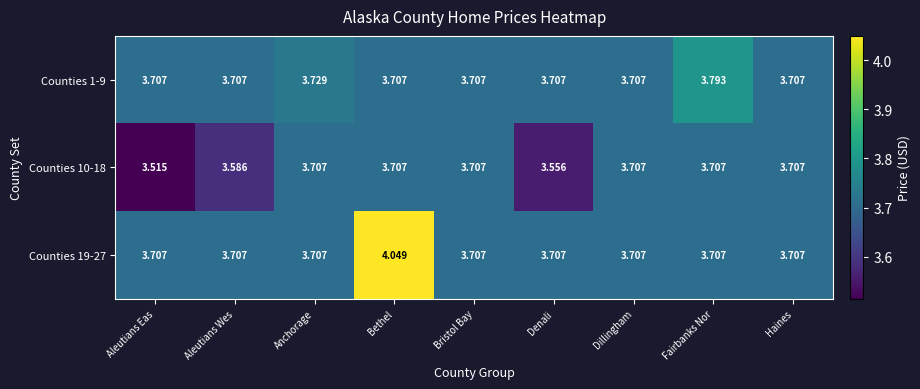

At which category is the sum across all series the highest?

Bethel